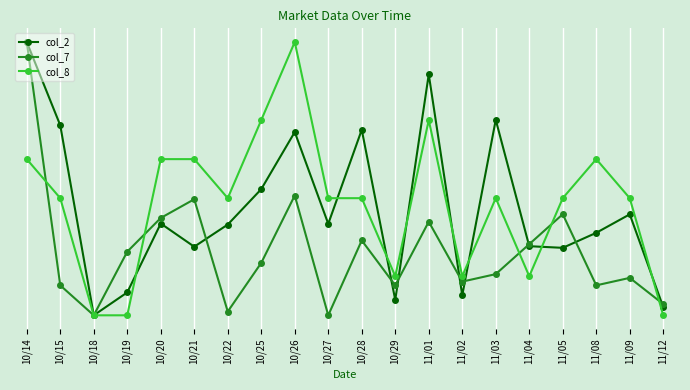

Where is the first local minimum for col_7?

10/18